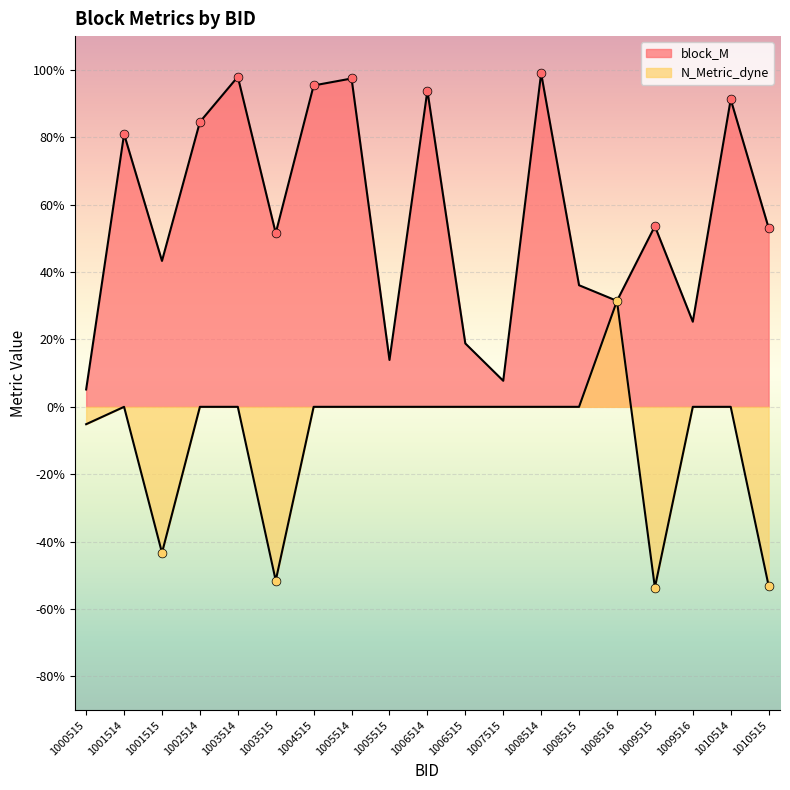

What are all the series names shown in the legend?

block_M, N_Metric_dyne